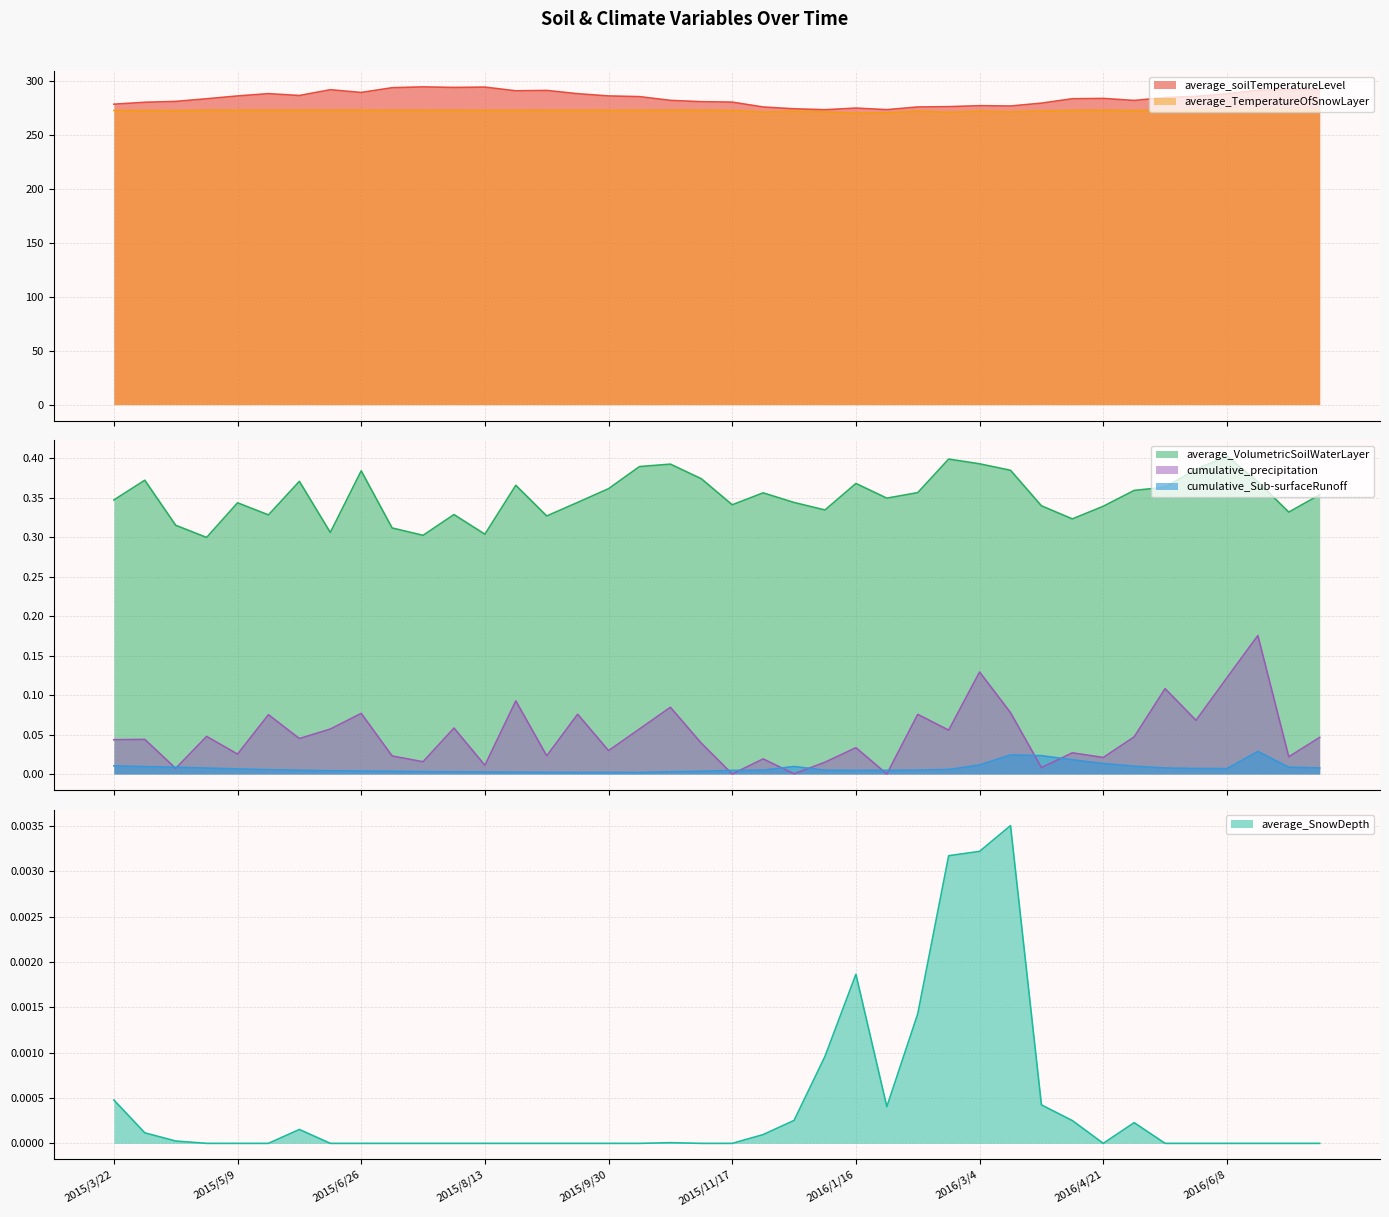

Rank the series at 2015/3/22 from highest to lowest value.

average_soilTemperatureLevel, average_TemperatureOfSnowLayer, average_VolumetricSoilWaterLayer, cumulative_precipitation, cumulative_Sub-surfaceRunoff, average_SnowDepth